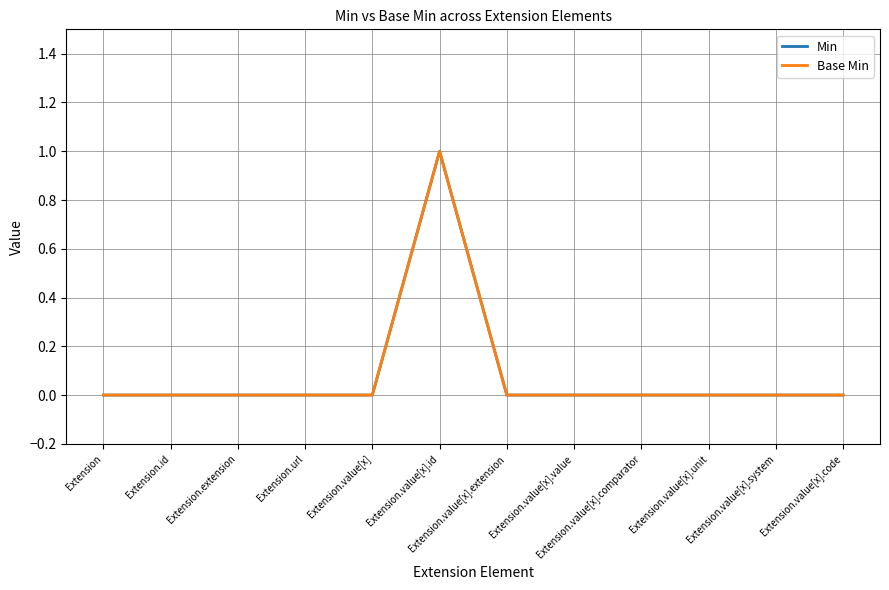

What is the sum of all Base Min values?

1